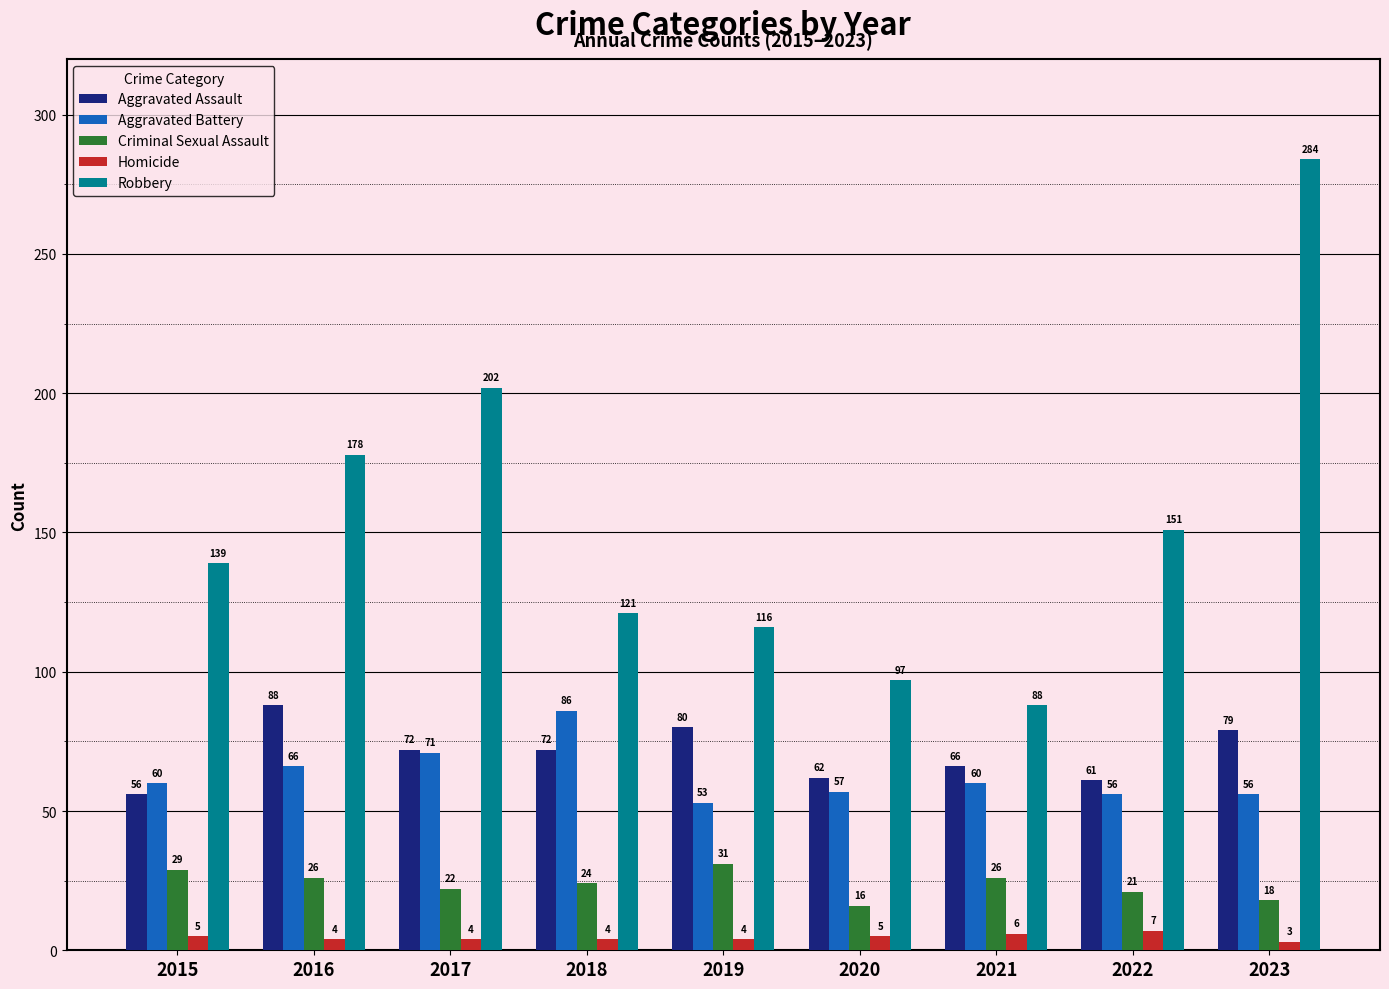

Which category has the highest value in the Criminal Sexual Assault series?

2019